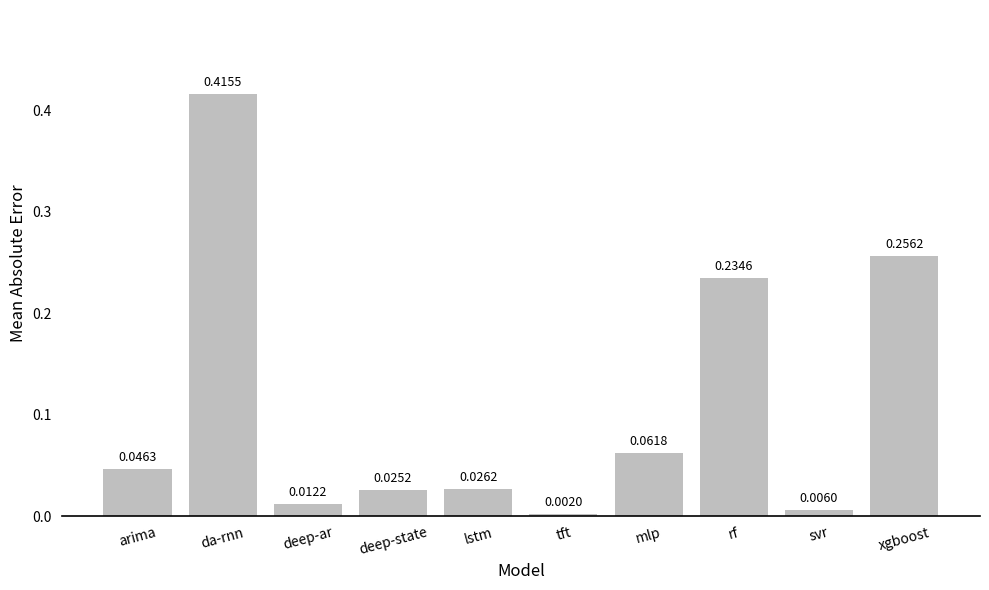

Does the chart contain stacked bars?

No